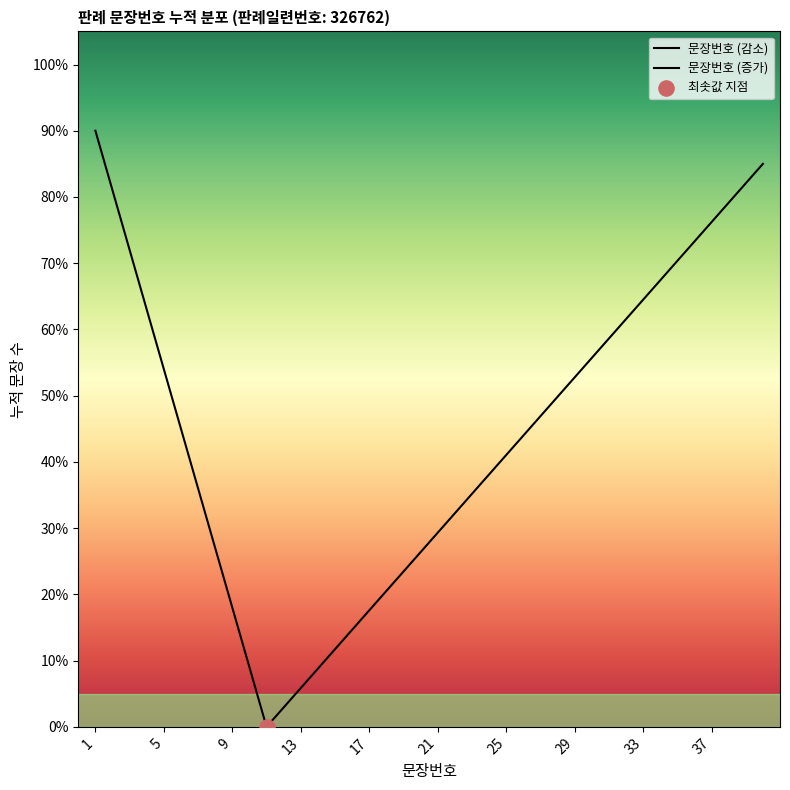

What is the change in value from 4 to 25?

+21